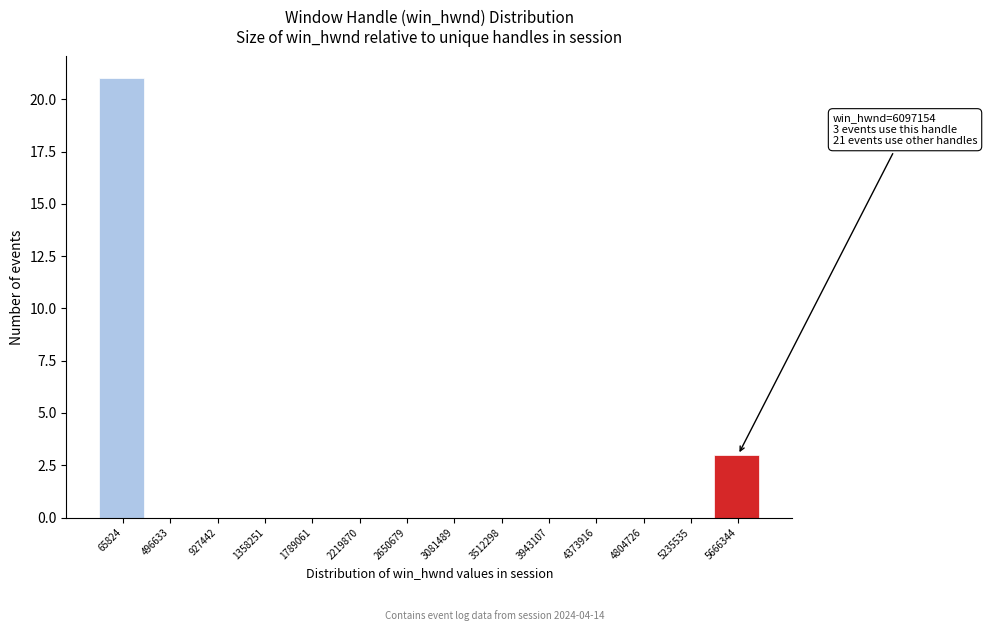

Reading left to right, what are all the values shown in this chart?

65824=21	496633=0	927442=0	1358251=0	1789061=0	2219870=0	2650679=0	3081489=0	3512298=0	3943107=0	4373916=0	4804726=0	5235535=0	5666344=3